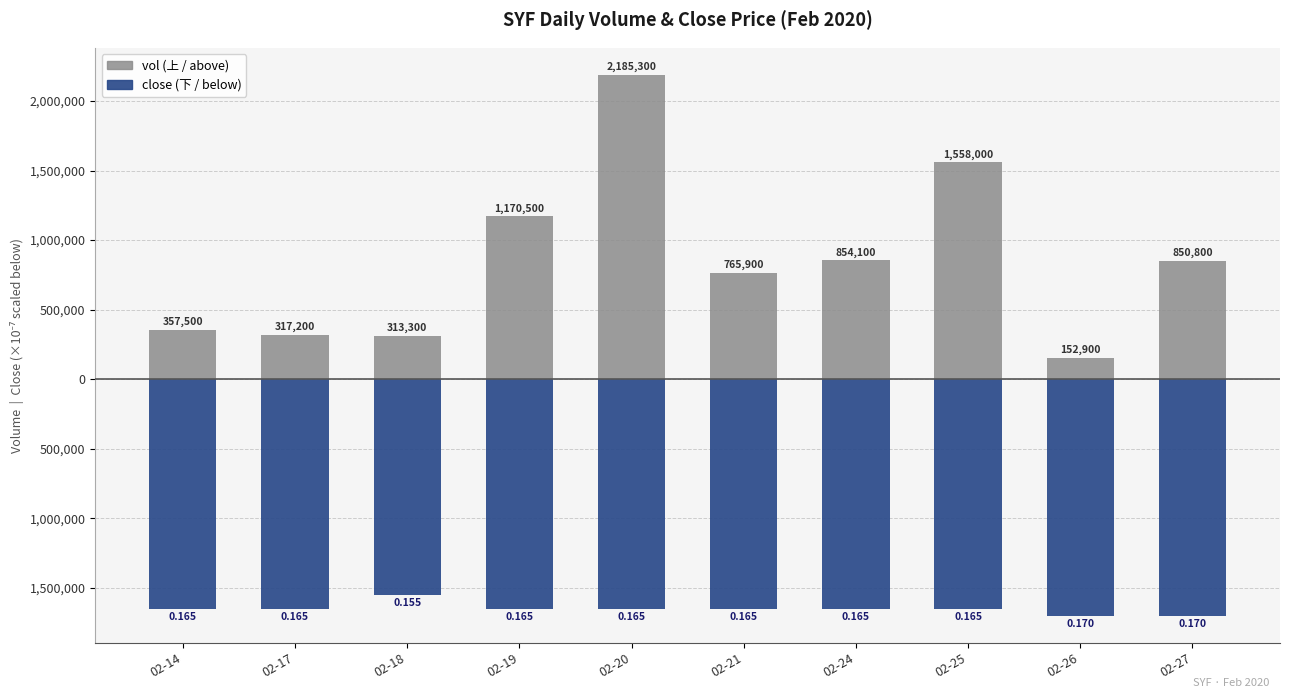

What is the value of the close bar at the 8th from the left?

-1650000.0